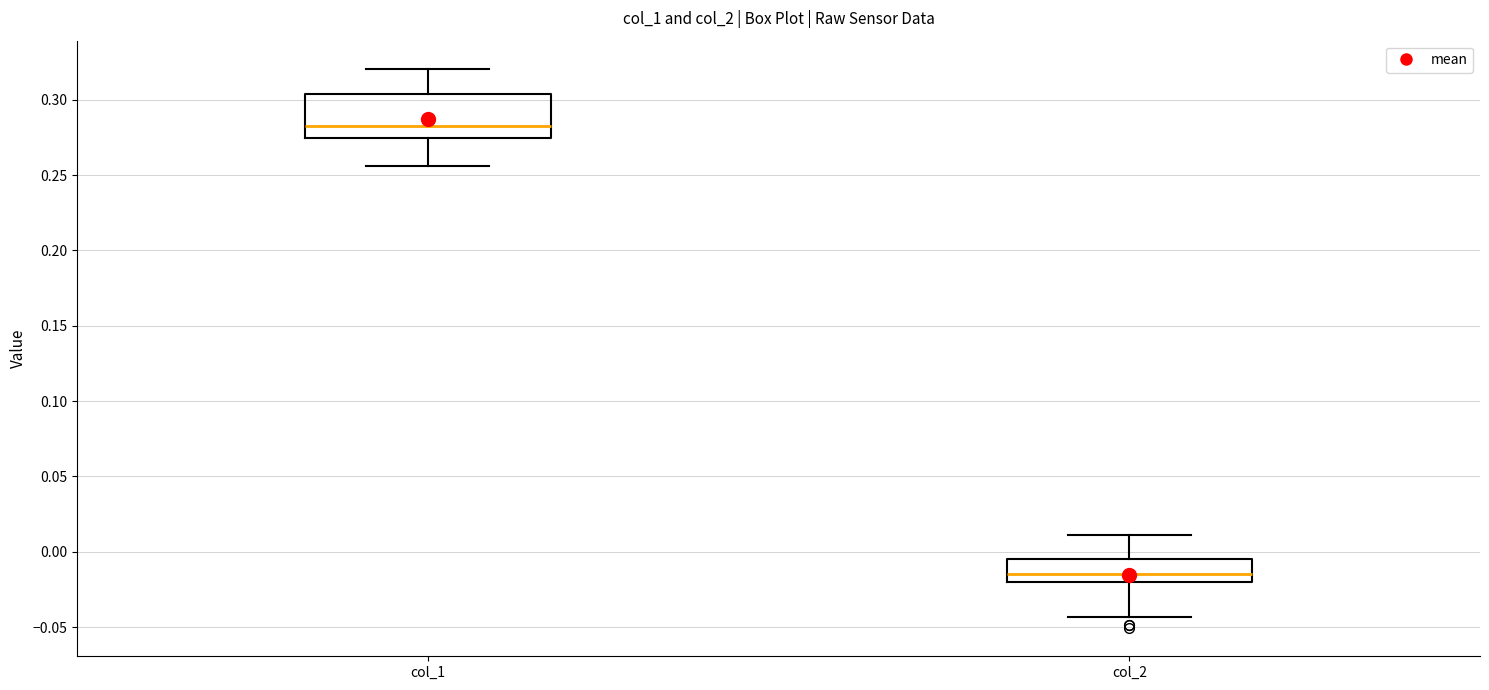

Where does the upper whisker of the box for col_1 end on the y-axis? The values are not printed on the chart, so give them approximately, as read against the axis.

0.320